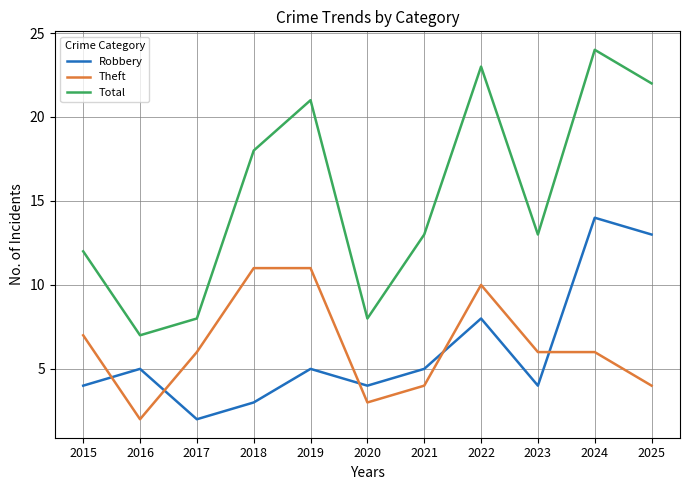

At which category does Robbery reach its first local valley?

2017